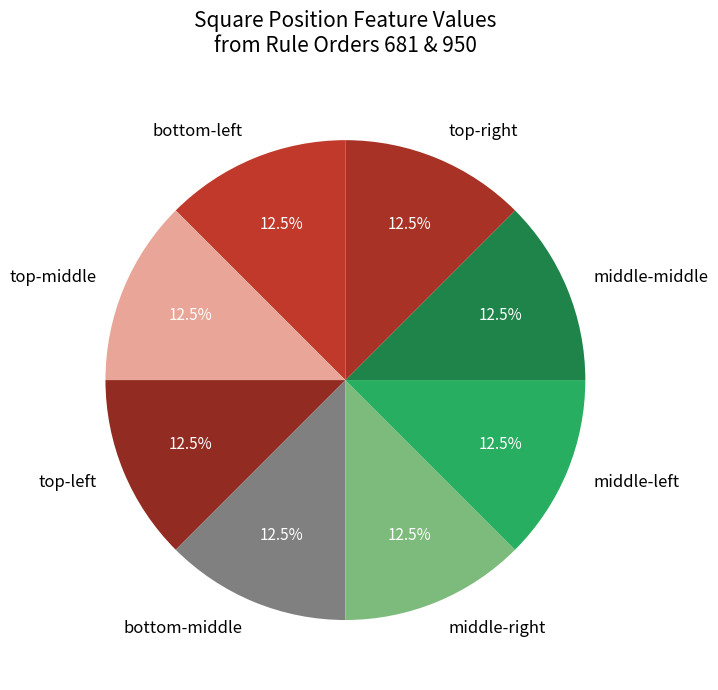

How many segments does this pie chart have?

8